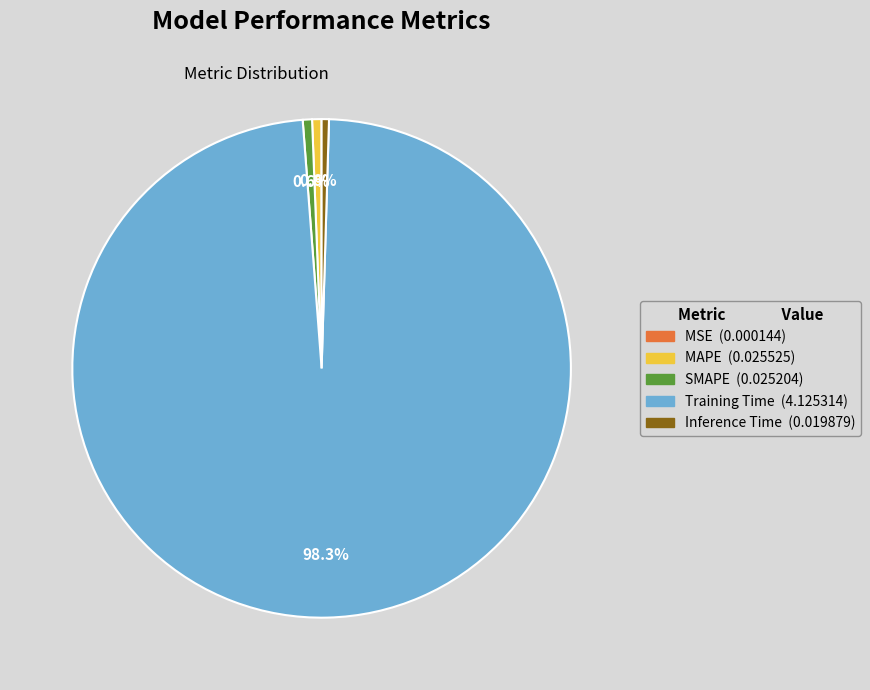

Does SMAPE account for over 50% of the chart?

No